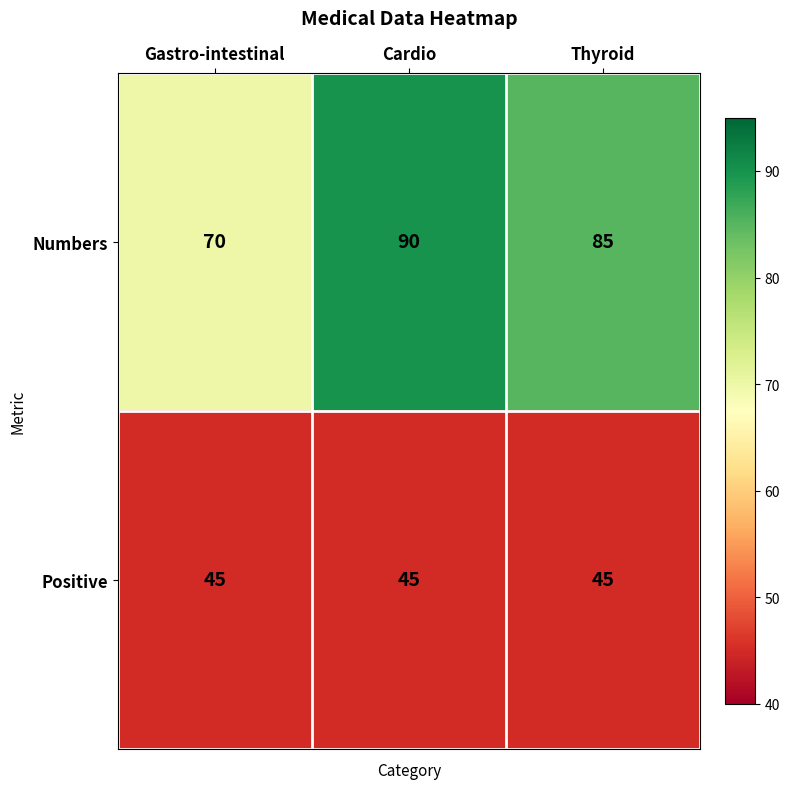

Reading right to left, what are all the values shown in this chart?

Numbers: Thyroid=85	Cardio=90	Gastro-intestinal=70
Positive: Thyroid=45	Cardio=45	Gastro-intestinal=45